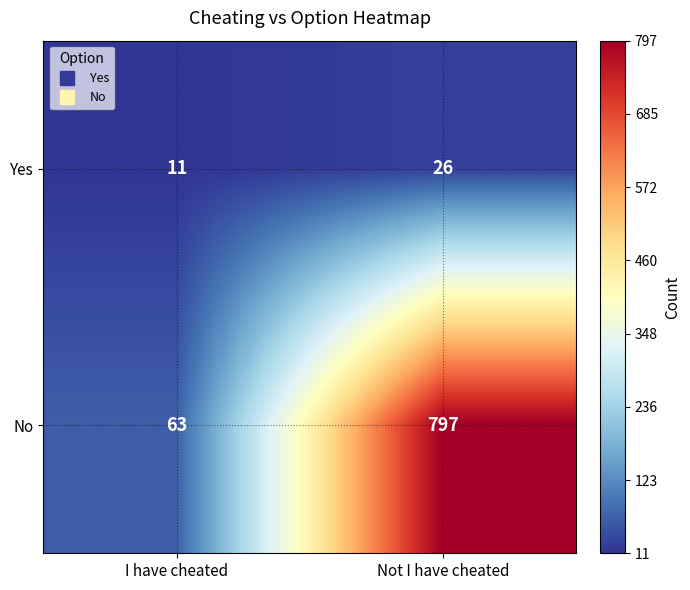

Reading left to right, transcribe all the data shown in this chart.

Yes: 11	26
No: 63	797